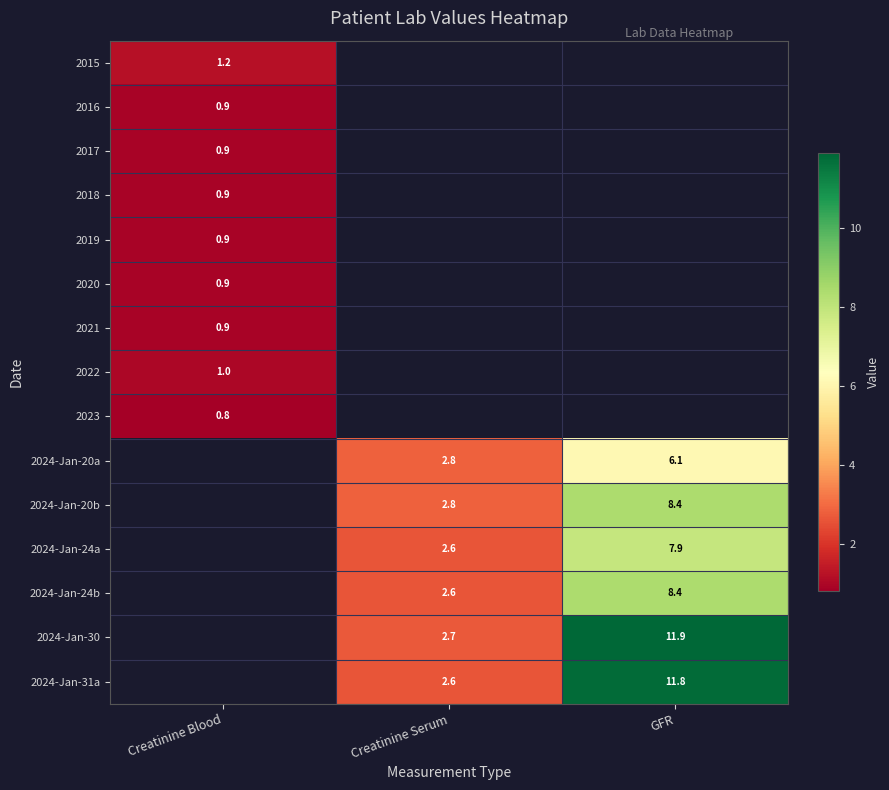

At how many categories does at least one series exceed 6?

1